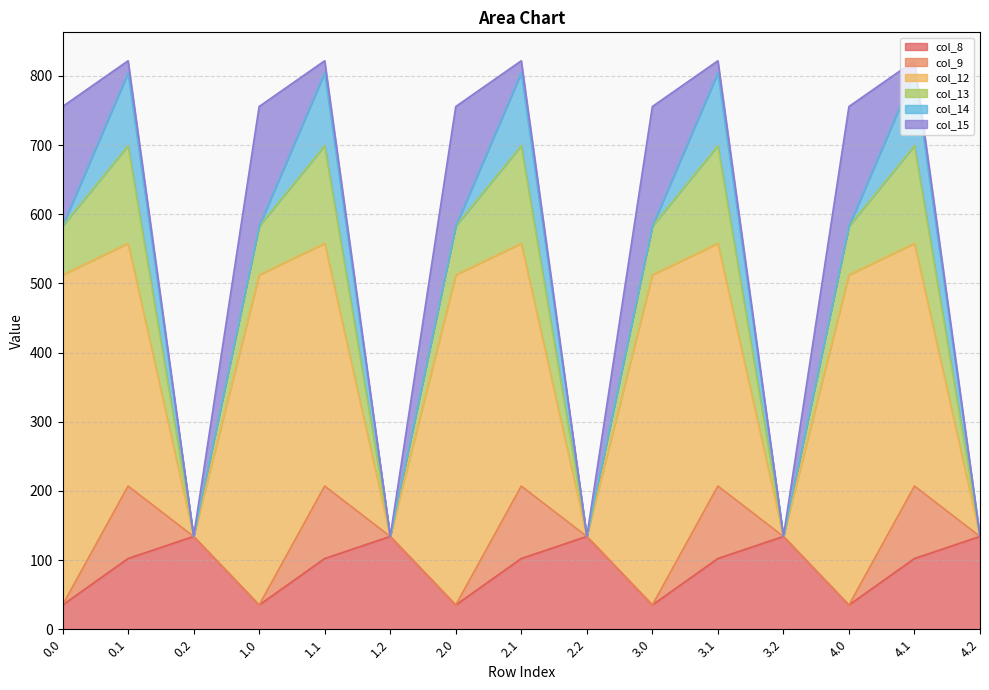

Rank the series at 1.1 from lowest to highest value.

col_15, col_8, col_9, col_14, col_13, col_12